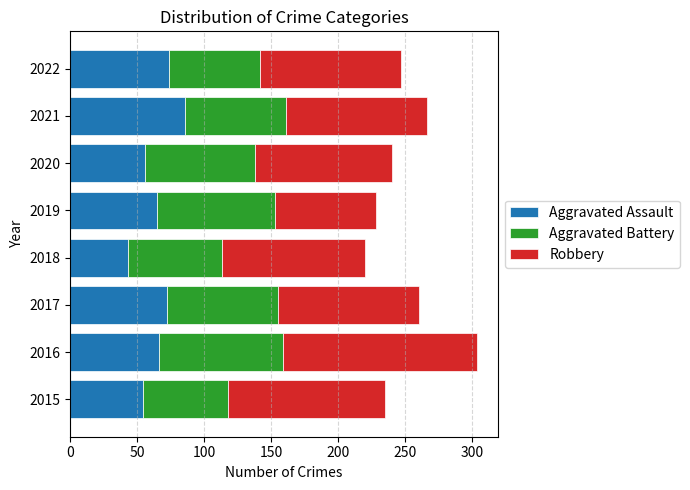

Is it true that Aggravated Assault equals 66 at 2016?

True